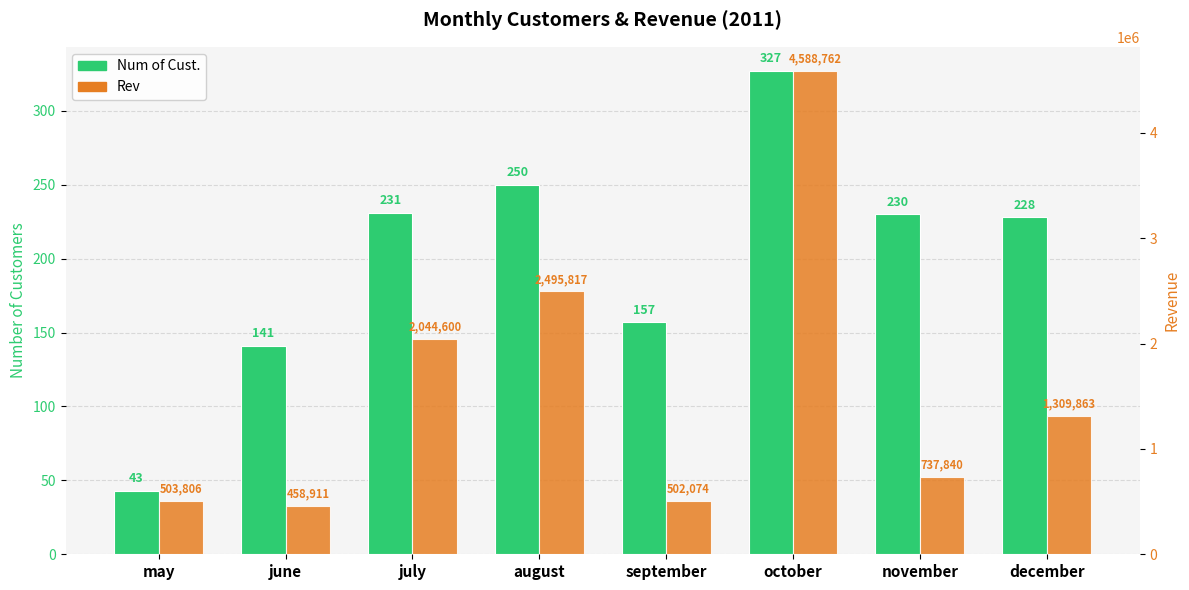

Reading left to right, what are all the values shown in this chart?

Num of Cust.: 43	141	231	250	157	327	230	228
Rev: 503806	458911	2044600	2495817	502074	4588762	737840	1309863